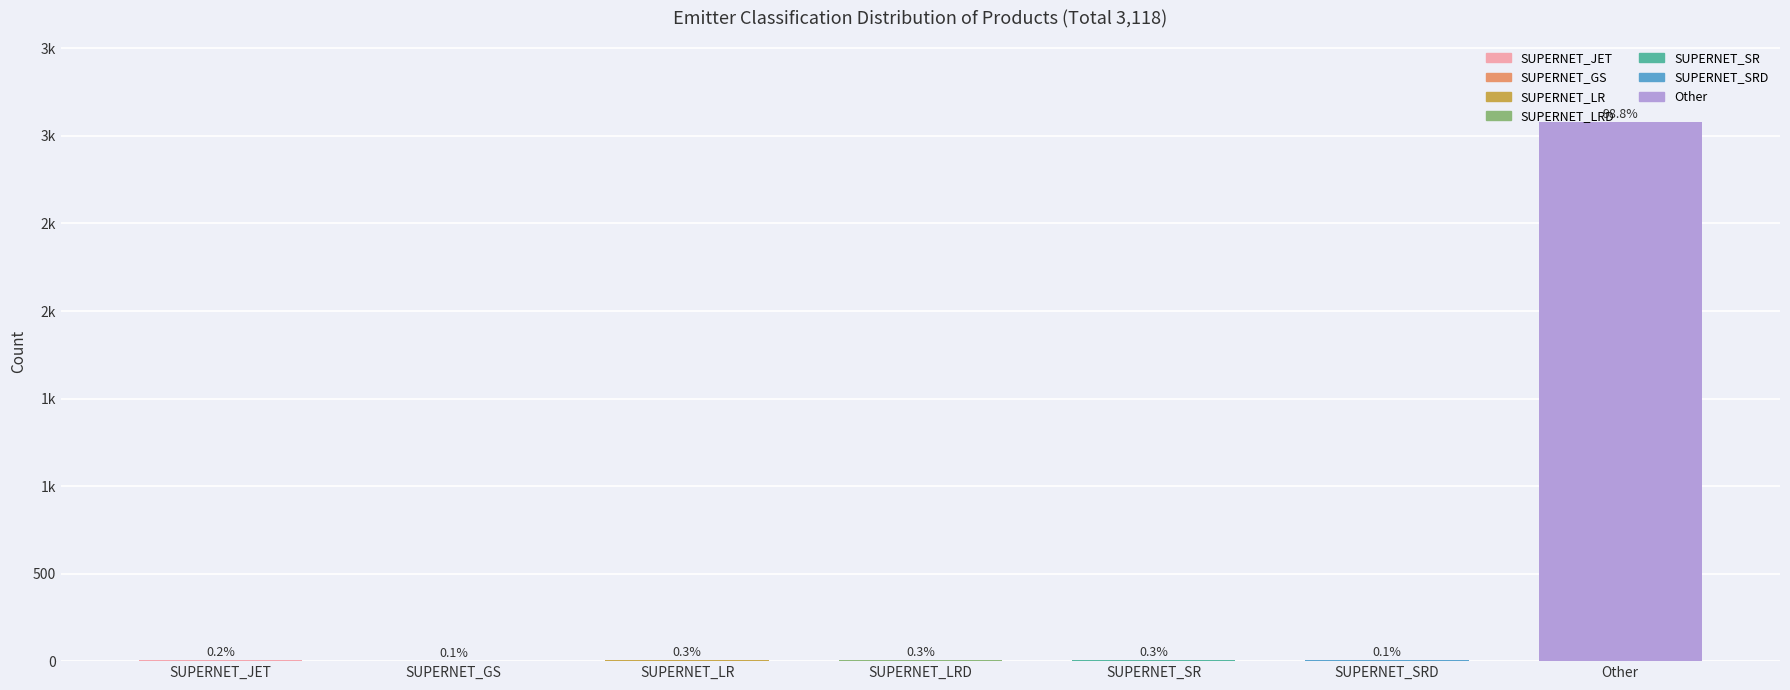

Are the bars horizontal?

No